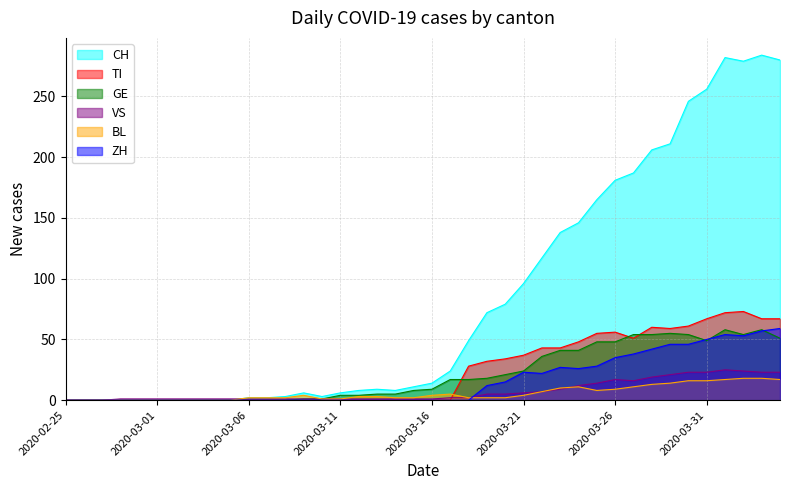

Where is VS nearest to the value 12?

28